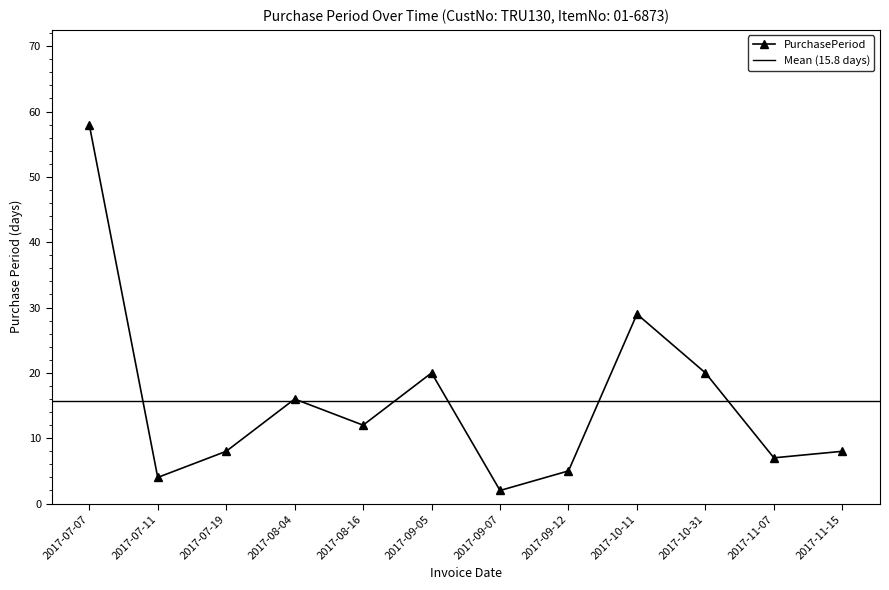

Which category has the lowest value across all series?

2017-09-07